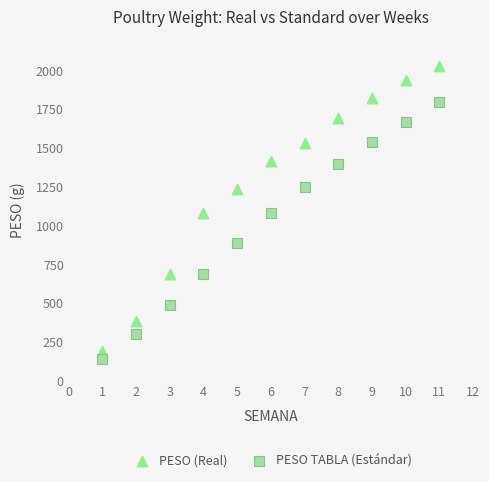

Which series reaches the minimum Y coordinate?

PESO TABLA (Estándar)